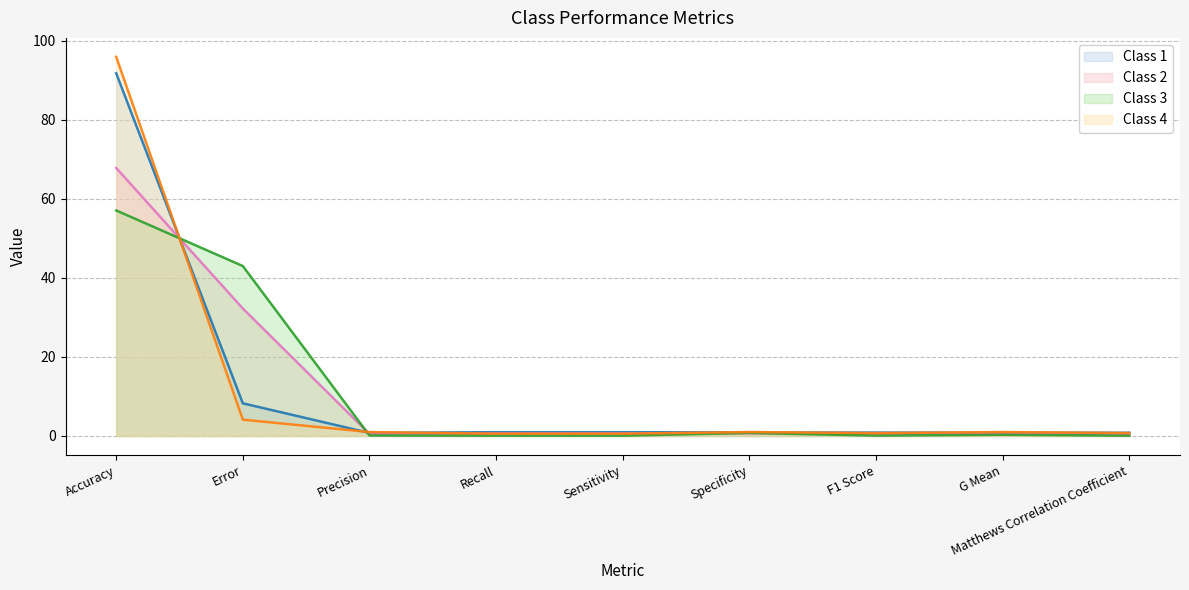

Which series ends up on top after the final intersection of Class 1 and Class 4?

Class 1